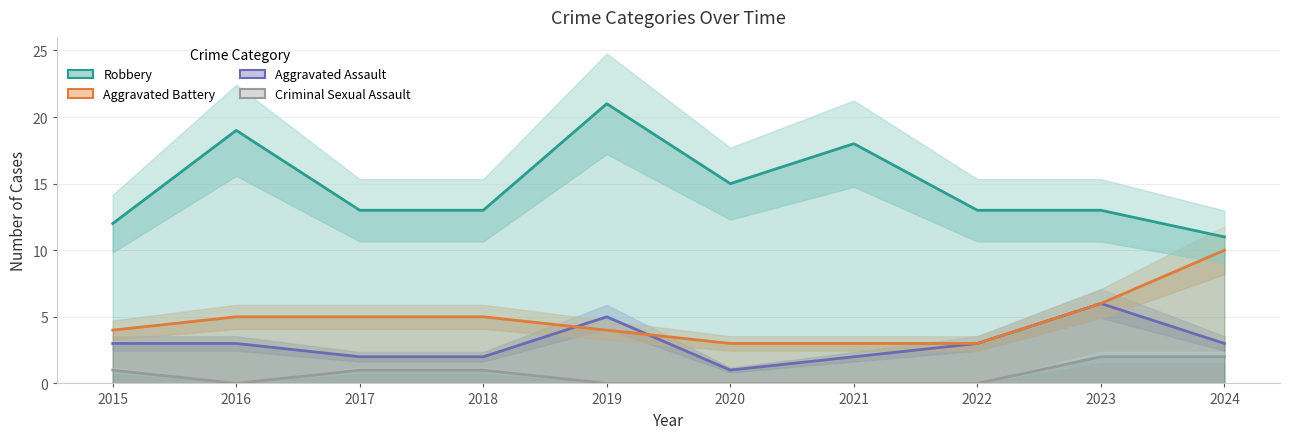

What is the highest value of the Aggravated Battery series?

10